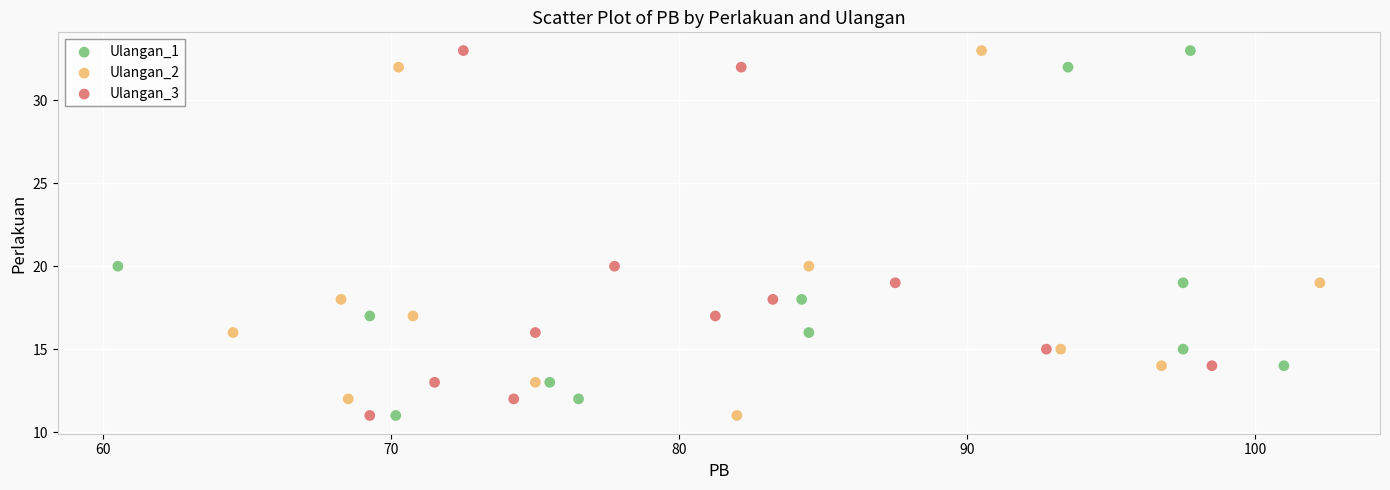

What are all the series names shown in the legend?

Ulangan_1, Ulangan_2, Ulangan_3